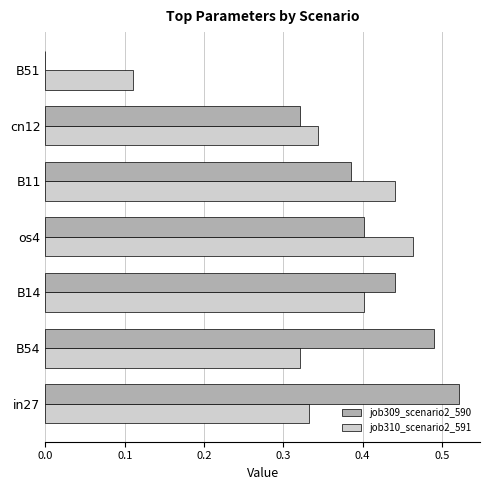

True or false: job310_scenario2_591 has a value of 0.1 at os4.

False